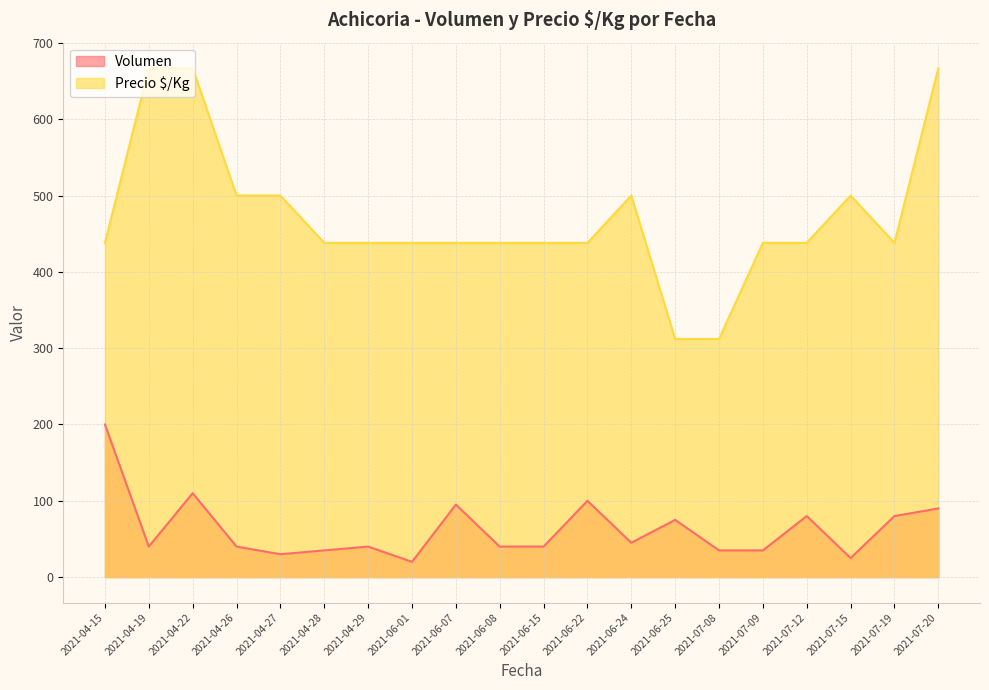

True or false: Precio $/Kg and Volumen cross at least once.

False